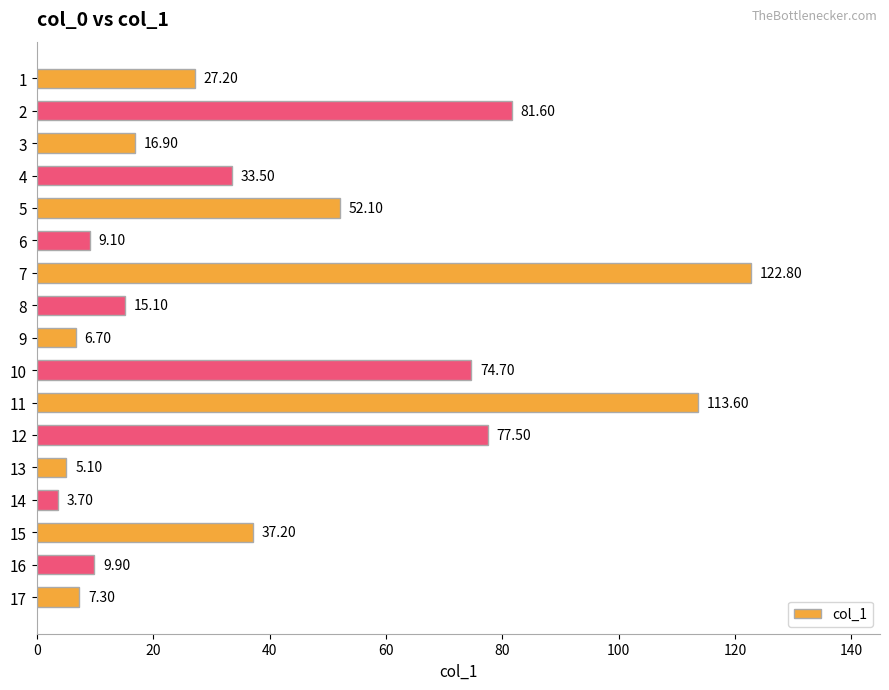

List the labels in order of value, smallest first.

14, 13, 9, 17, 6, 16, 8, 3, 1, 4, 15, 5, 10, 12, 2, 11, 7